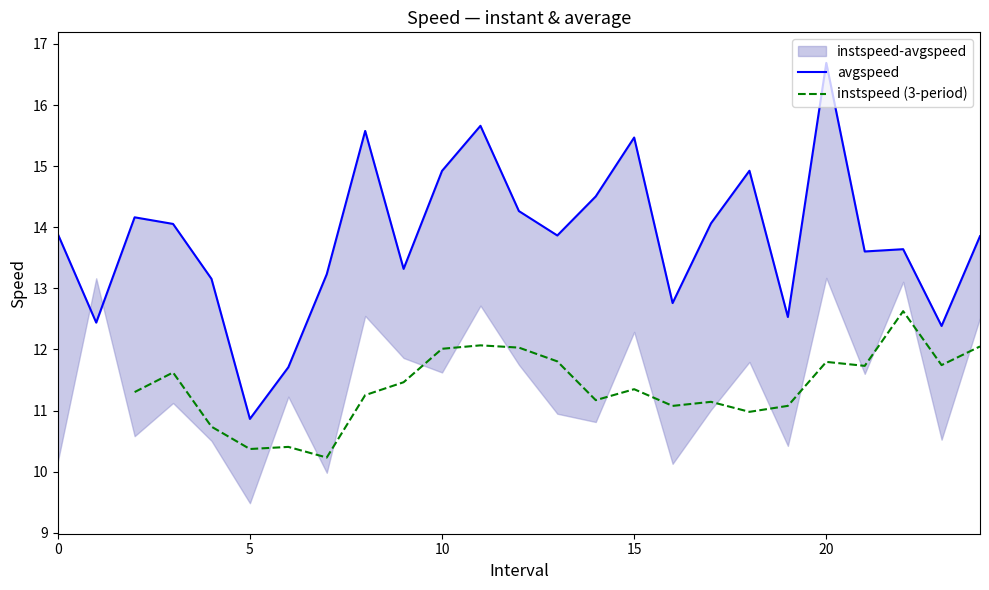

How many data points are above 13?

19